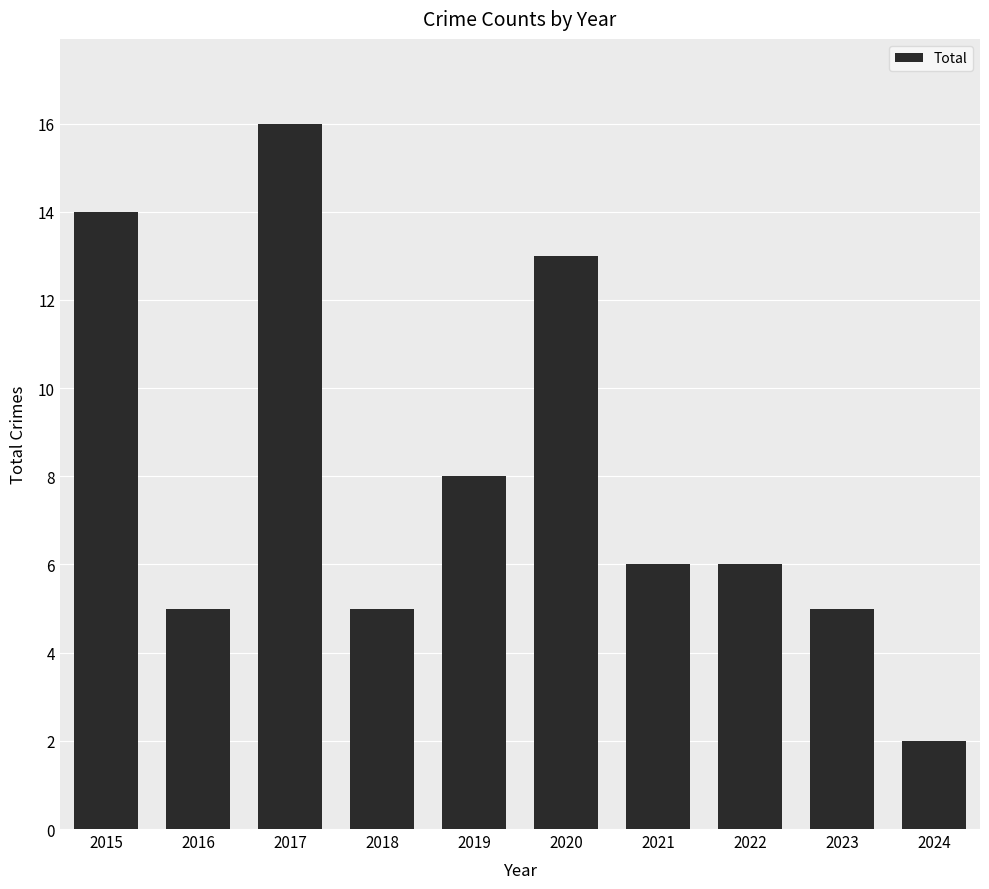

Which label corresponds to the smallest value in the chart?

2024